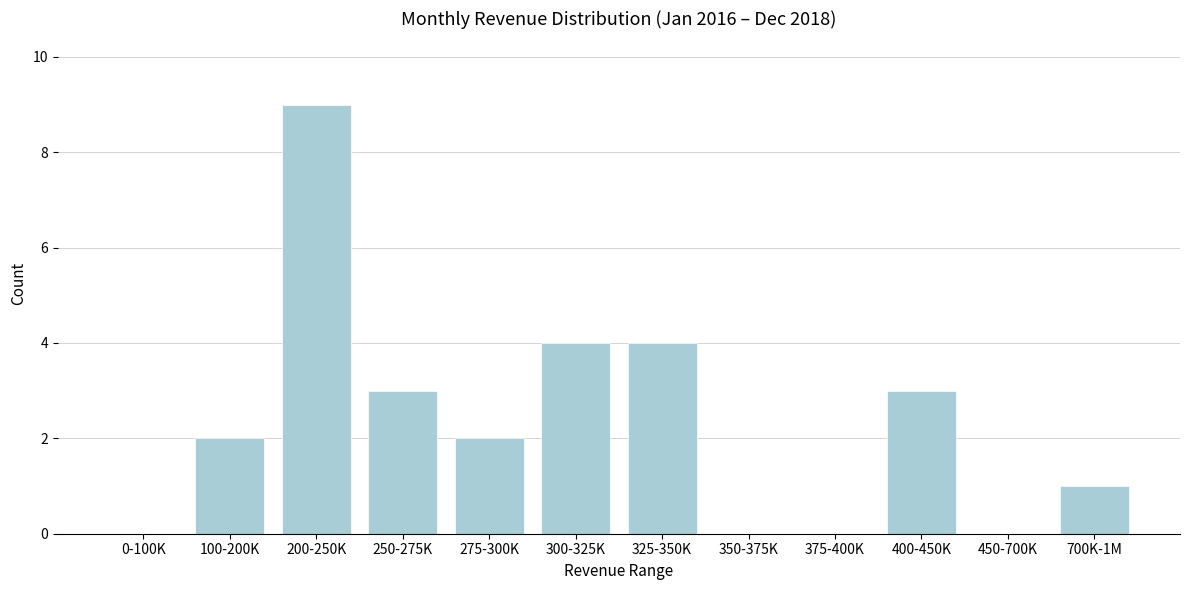

Reading left to right, list all the values displayed in this chart.

0-100K=0	100-200K=2	200-250K=9	250-275K=3	275-300K=2	300-325K=4	325-350K=4	350-375K=0	375-400K=0	400-450K=3	450-700K=0	700K-1M=1